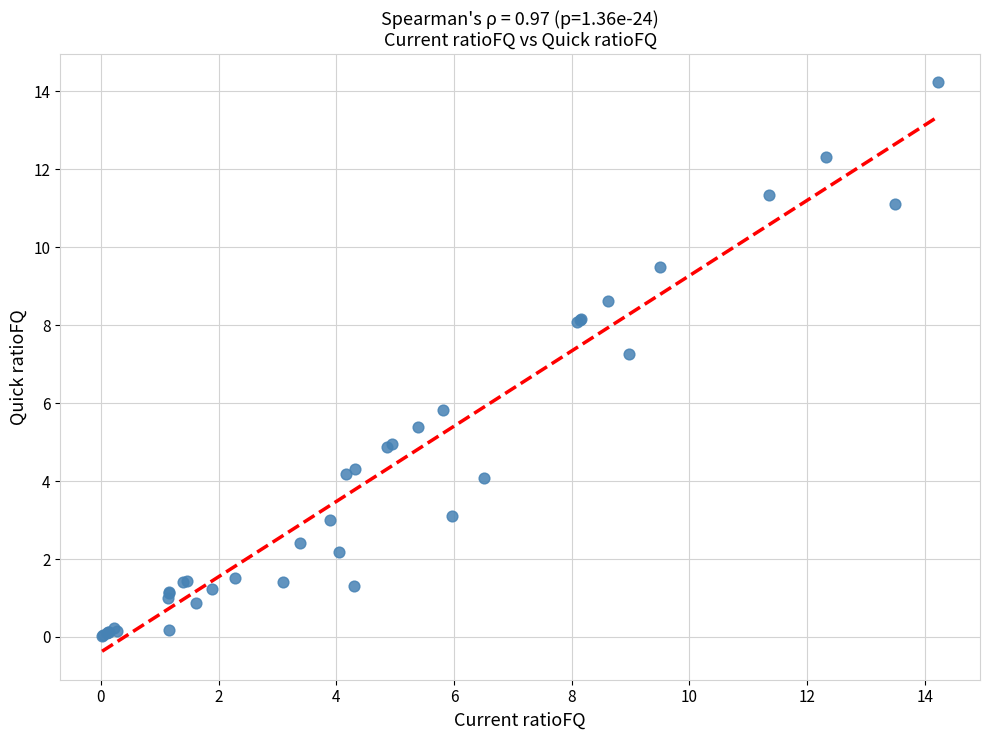

What Y value in the scatter plot is closest to 7?

7.3